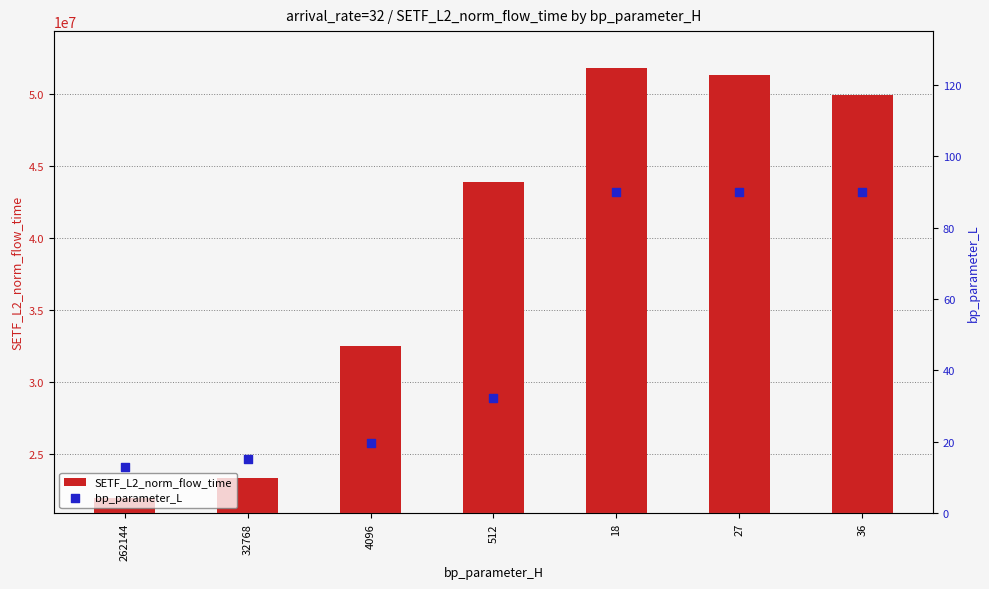

At how many categories does at least one series exceed 31302676?

5